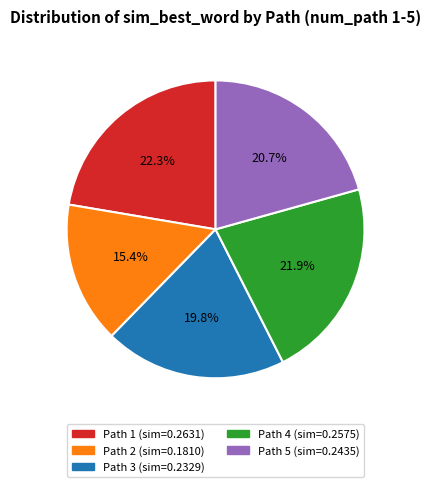

How many segments does this pie chart have?

5